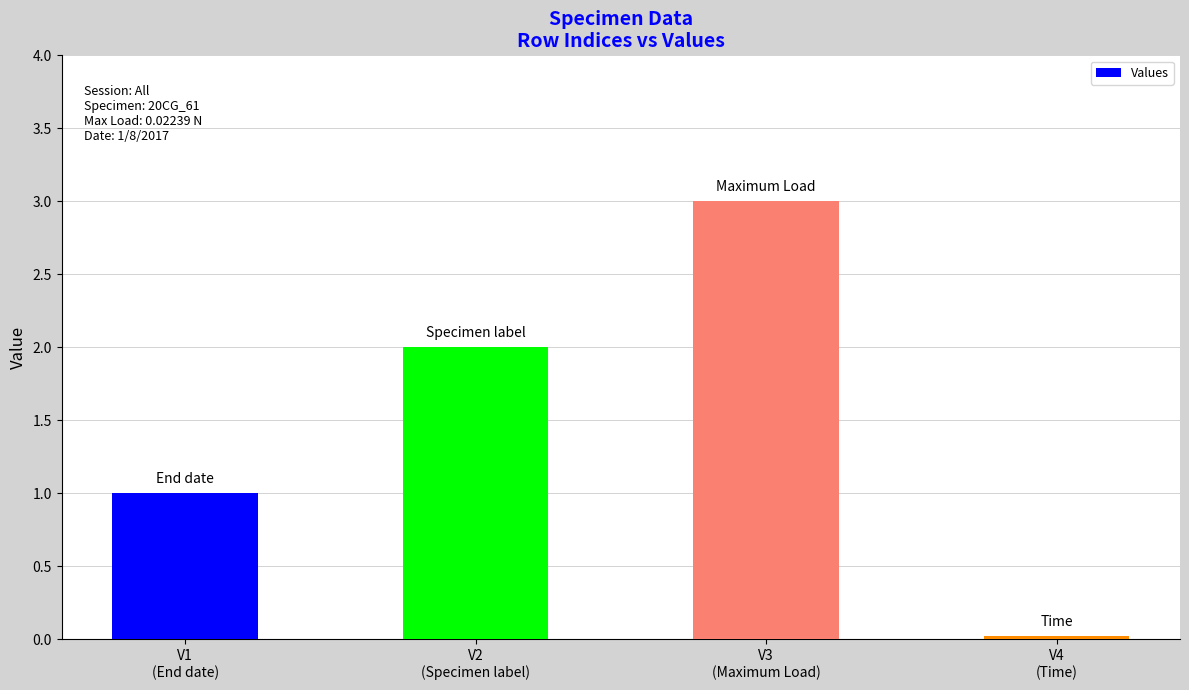

What is the value of the 1st bar from the left?

1.0